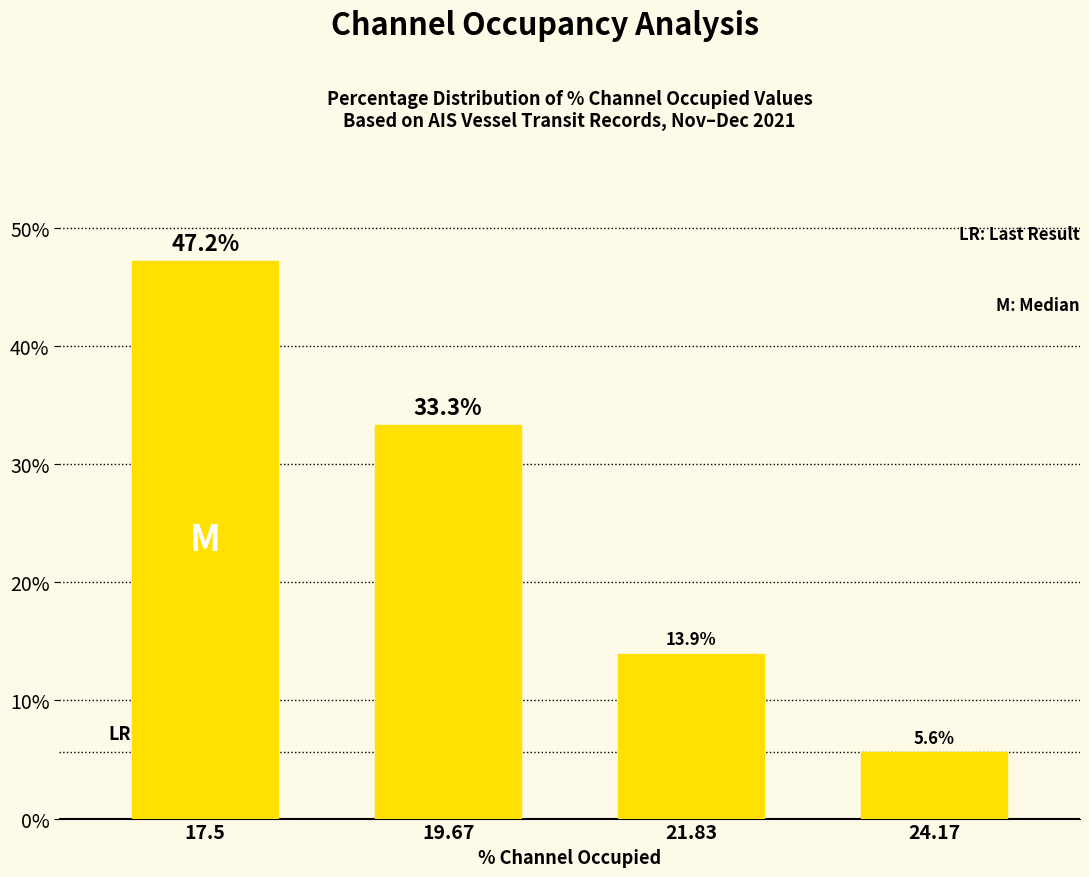

Reading right to left, transcribe all the data shown in this chart.

5.6	13.9	33.3	47.2